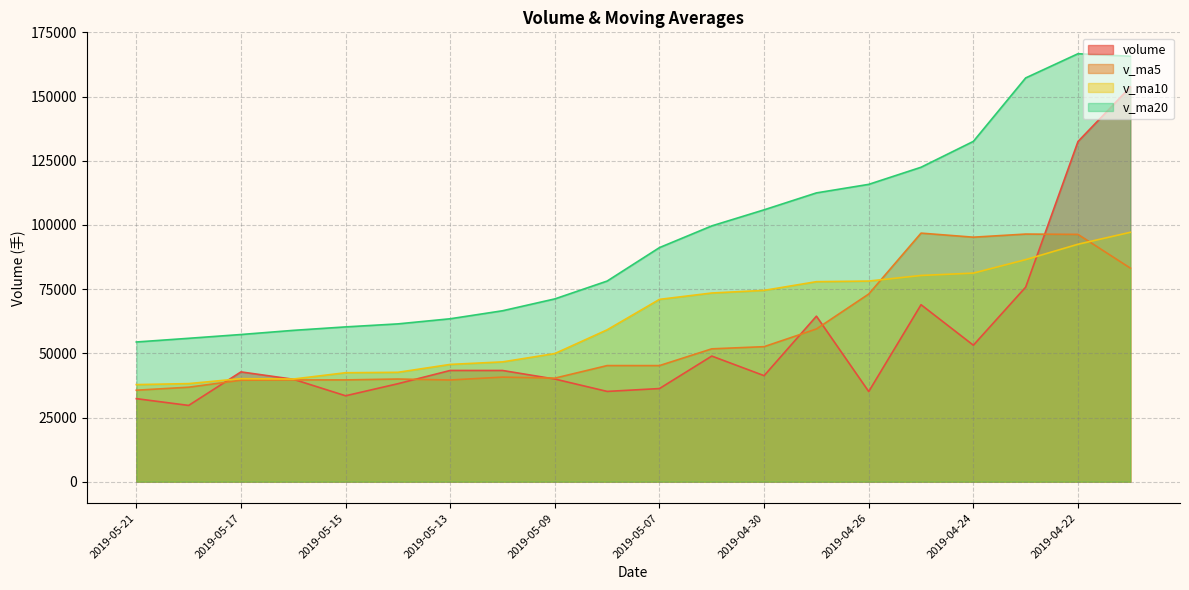

At which label is v_ma10 closest to 67474?

2019-05-07